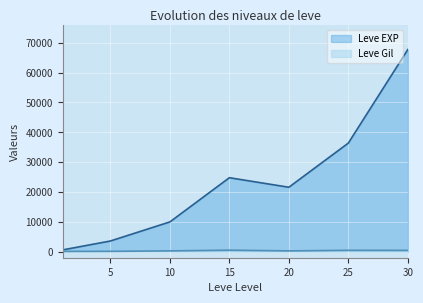

What are all the series names shown in the legend?

Leve EXP, Leve Gil